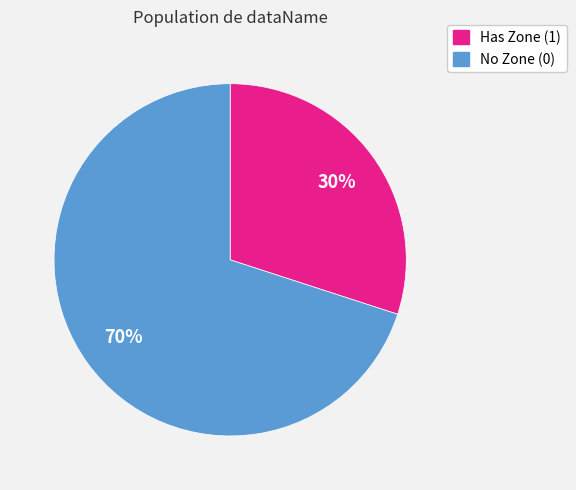

Does any single category account for the majority?

Yes